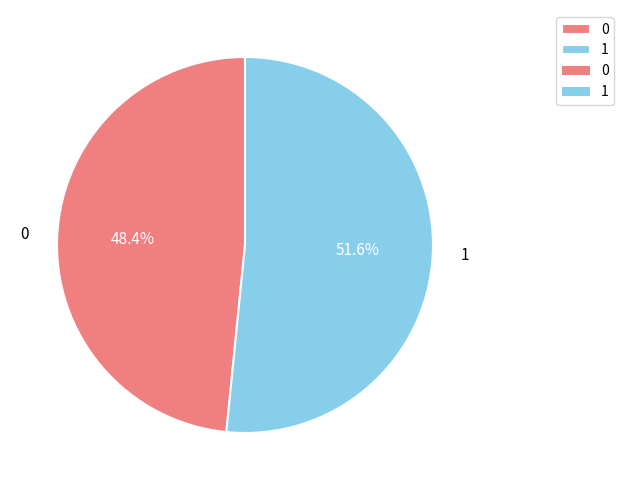

Which slice is the largest?

1